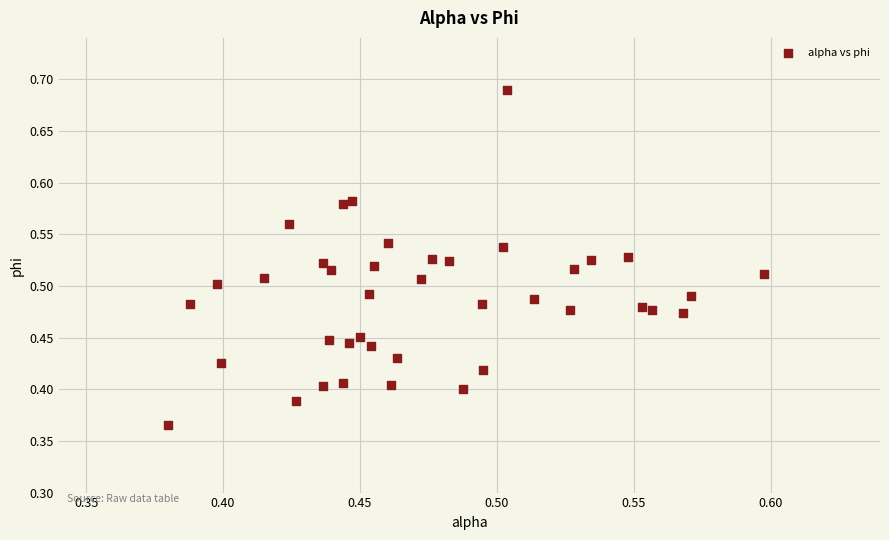

What is the range of Y values (max minus min)?

0.3